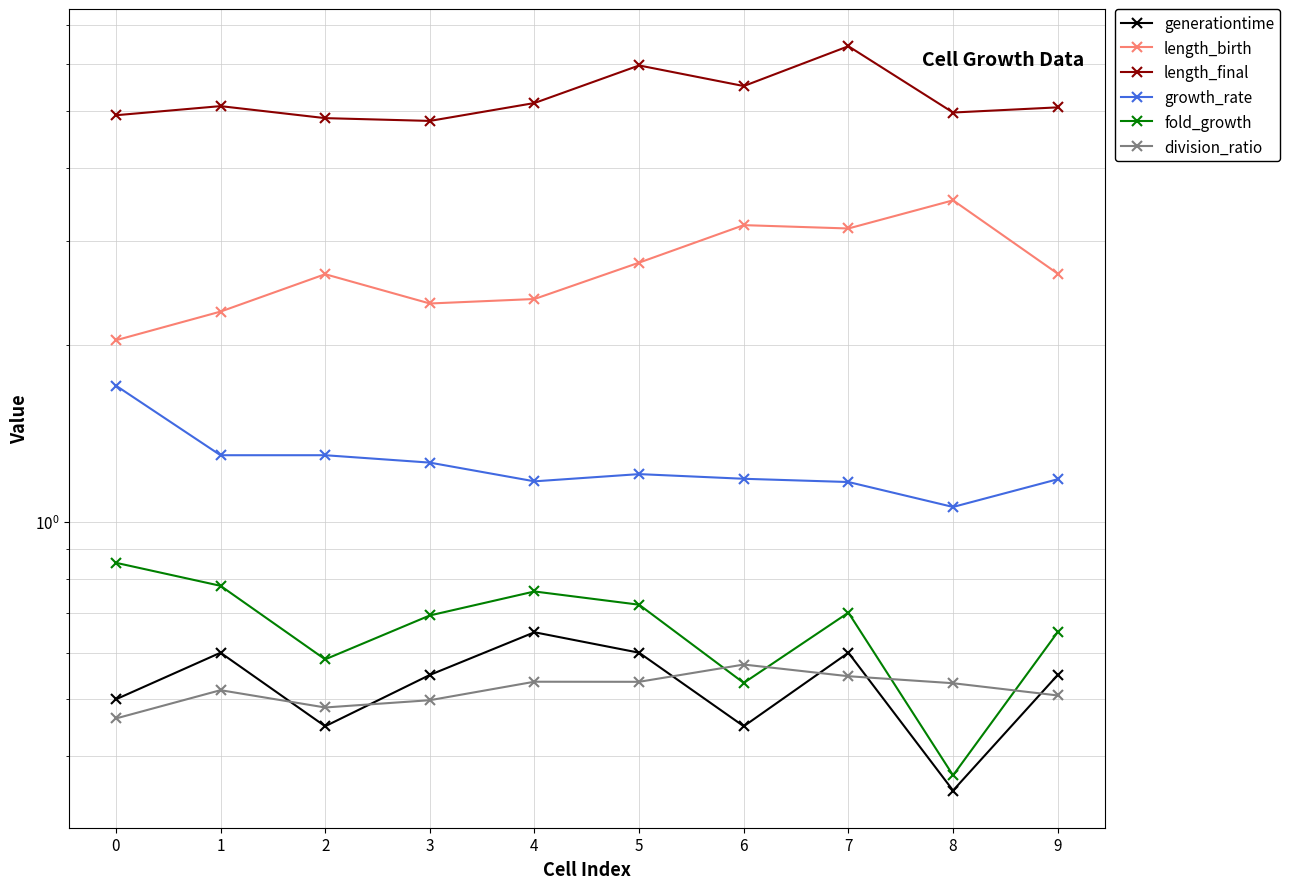

True or false: fold_growth and division_ratio intersect in this chart.

True